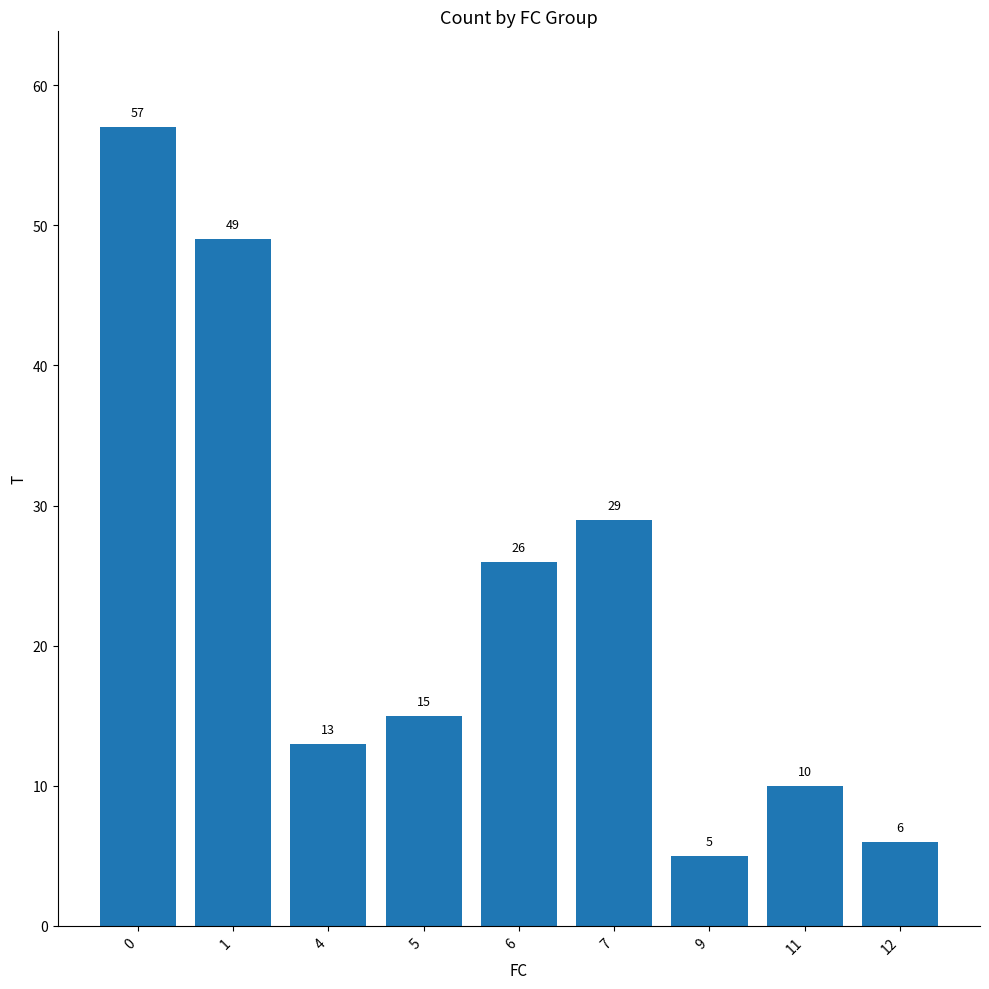

What is the approximate value at 5, to the nearest 10?

20